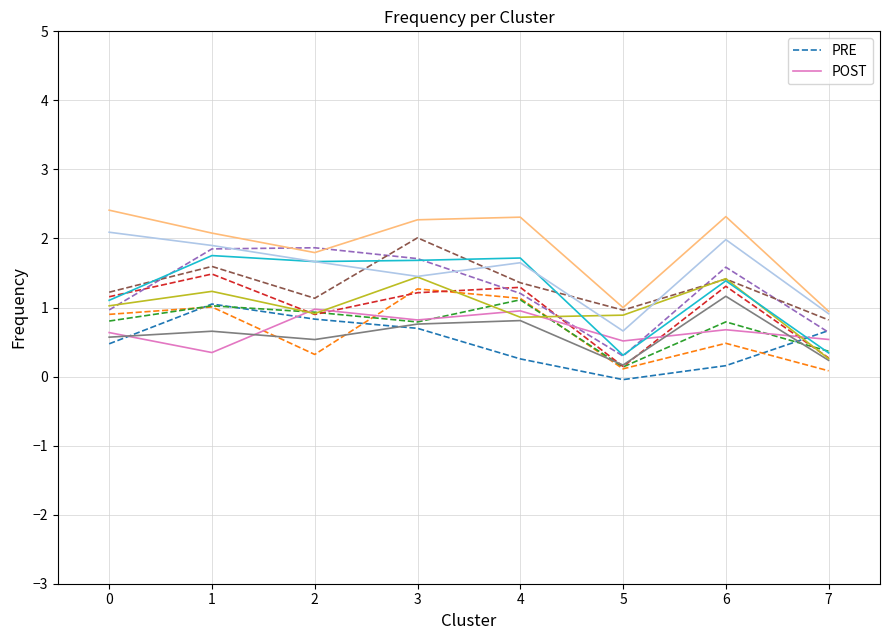

Reading left to right, what are all the values shown in this chart?

PRE: 0=0.5	1=1.1	2=0.8	3=0.7	4=0.3	5=-0.0	6=0.2	7=0.7
POST: 0=0.6	1=0.3	2=1.0	3=0.8	4=1.0	5=0.5	6=0.7	7=0.5